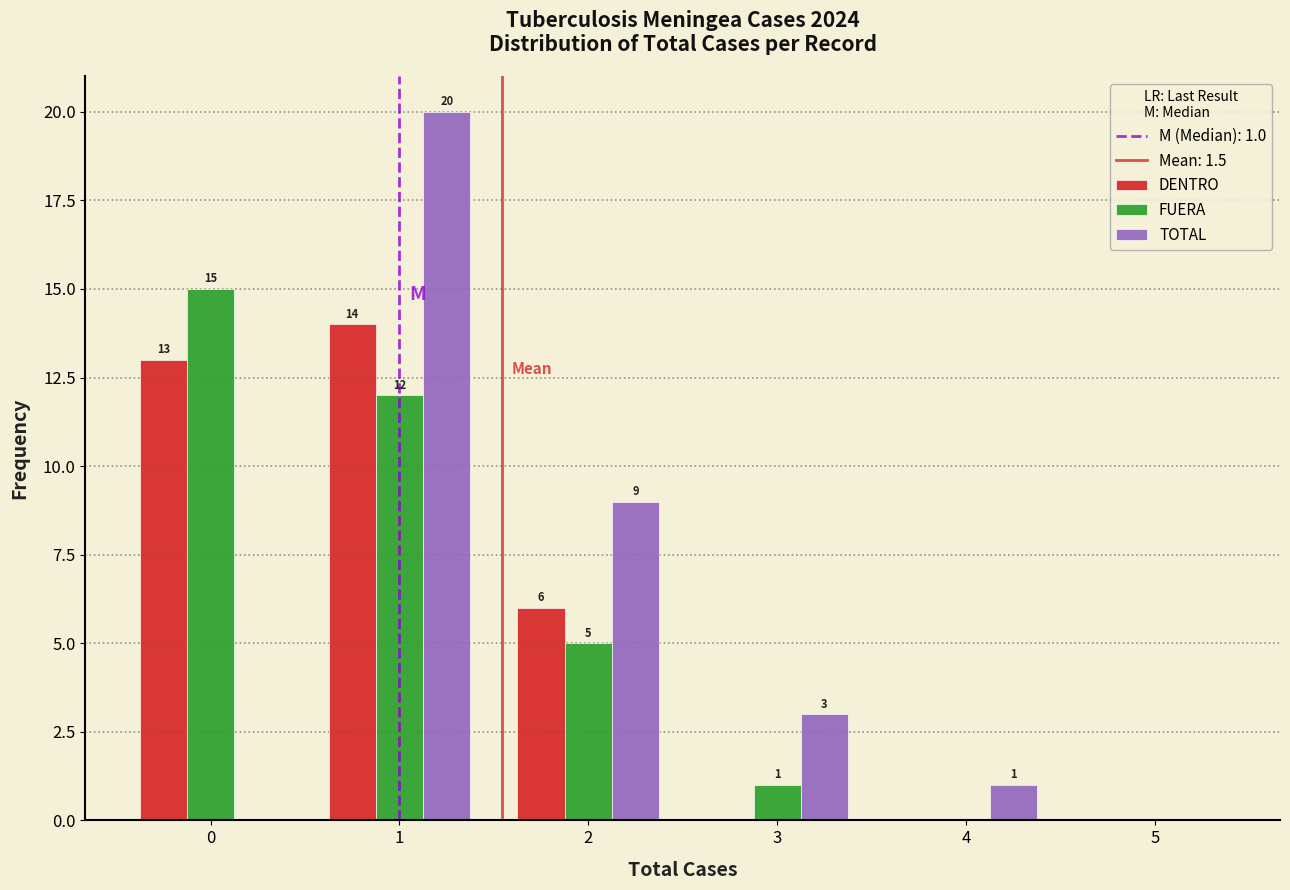

In the FUERA series, which range on the x-axis has the tallest bar?

-0.5 to 0.5